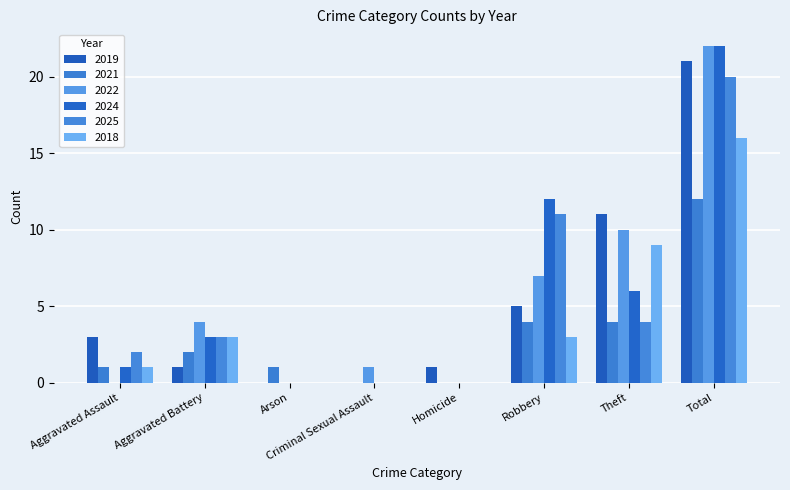

Count the number of data series in this chart.

6